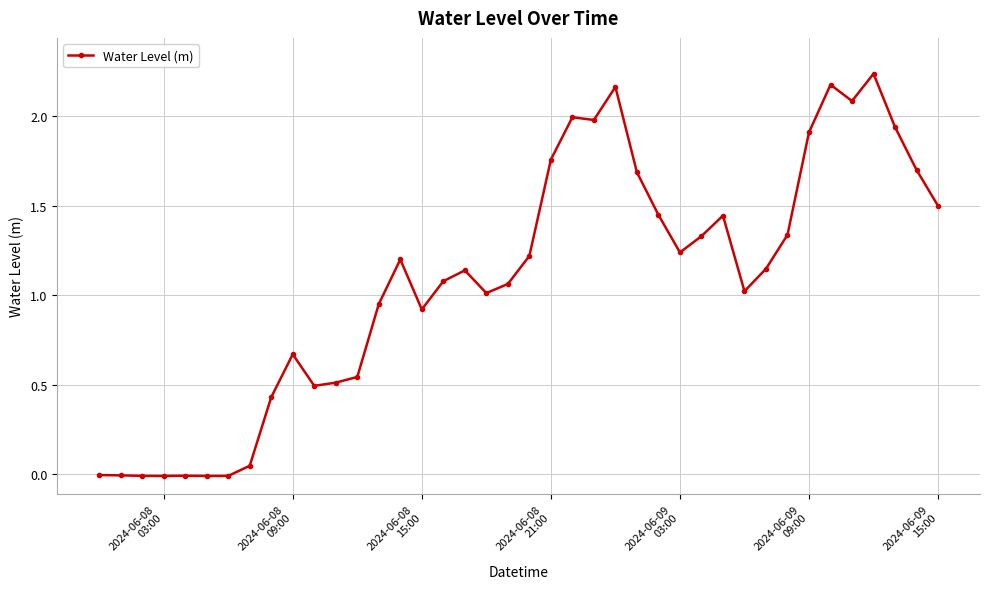

How many lines are shown in the chart?

1